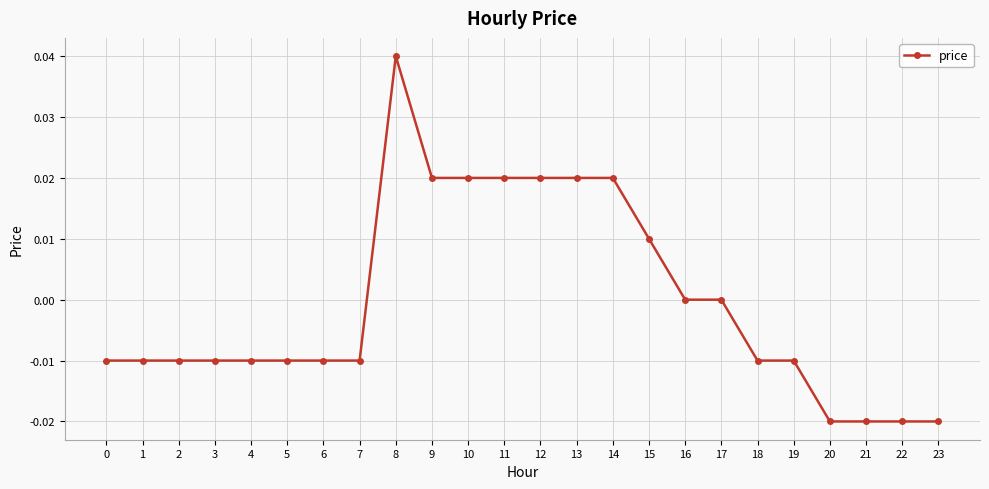

Count the number of categories in the chart.

24